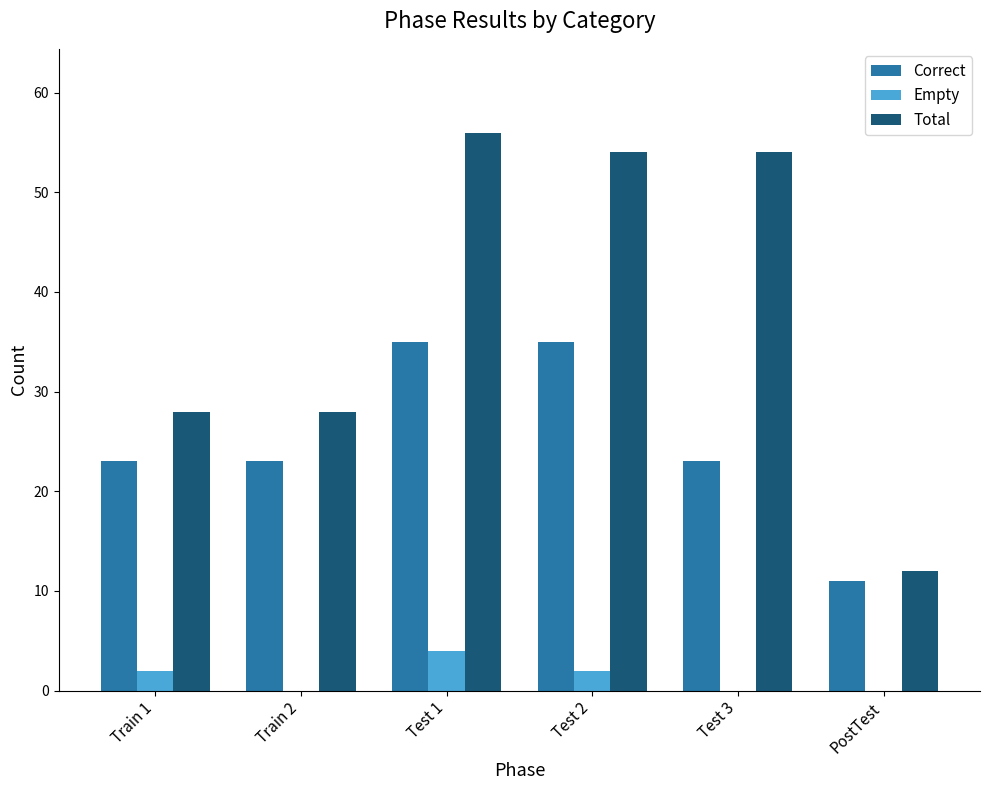

The value of Correct at Test 3 is 23. True or false?

True